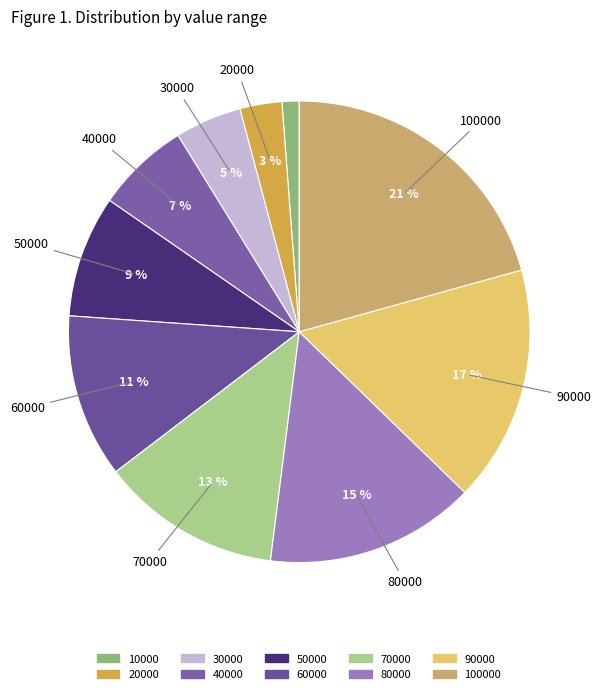

How many slices are in this pie chart?

10